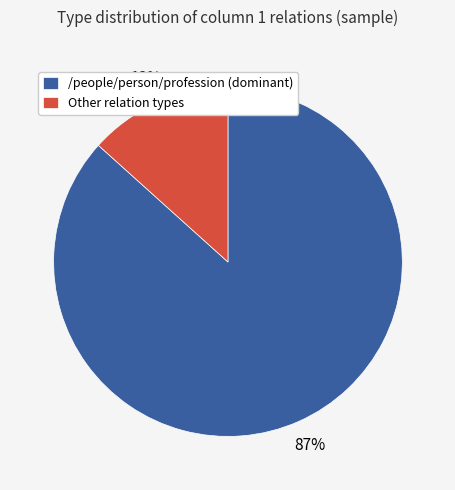

What is the majority slice?

/people/person/profession (dominant)